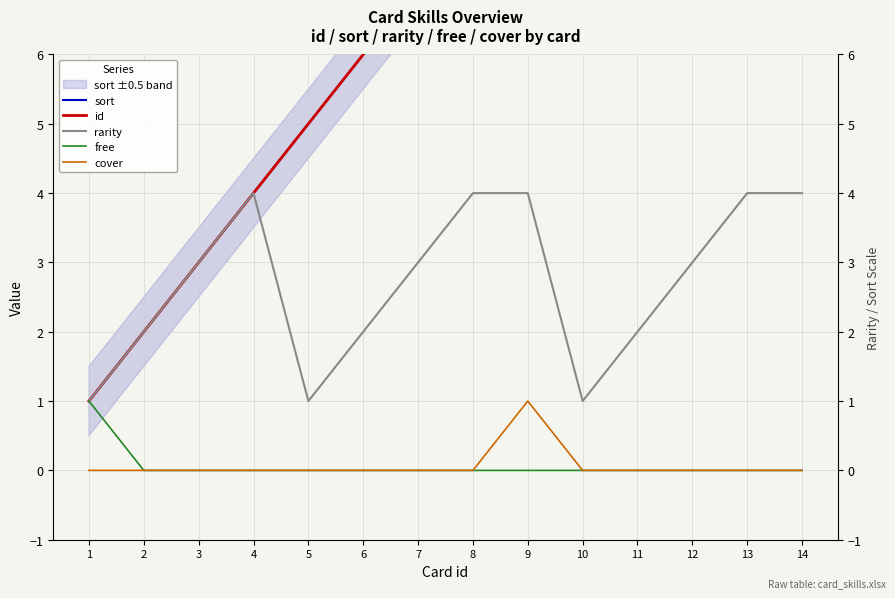

What is the greatest value displayed?

14